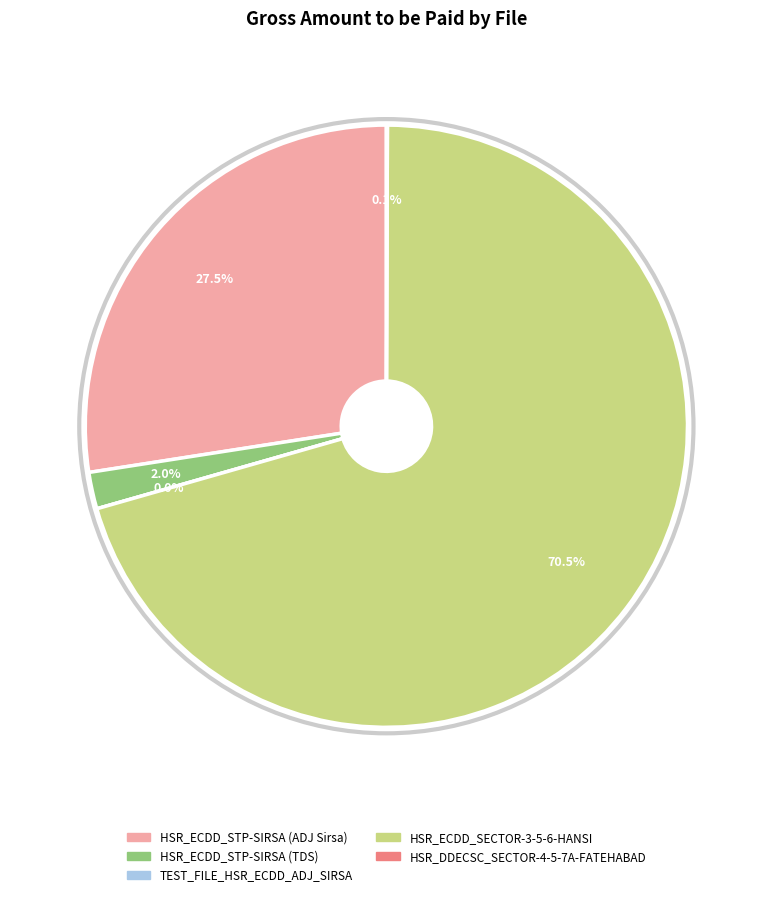

Count the number of slices in the pie.

5